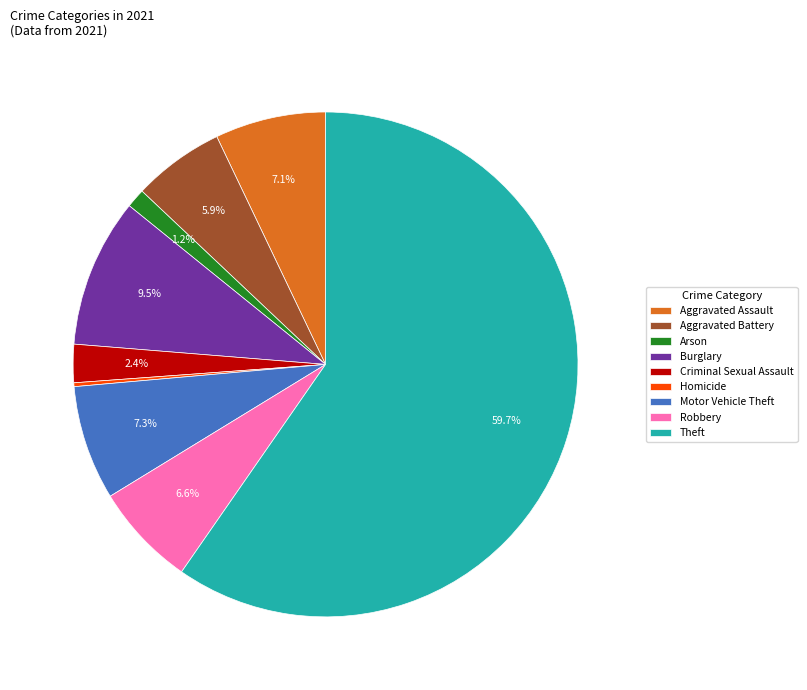

True or false: Aggravated Battery accounts for 19% of the total.

False